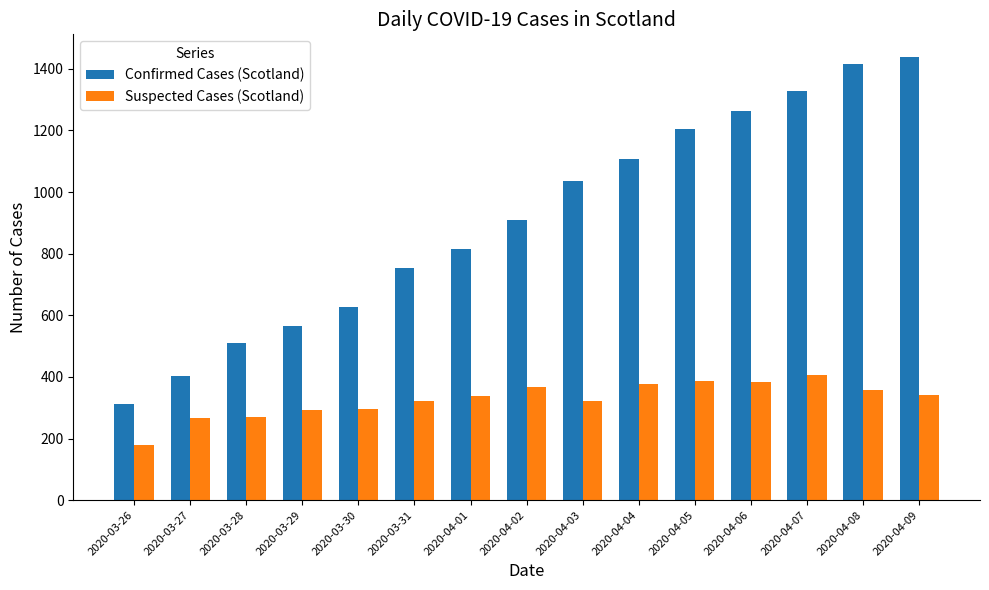

Which series has the widest spread of values?

Confirmed Cases (Scotland)